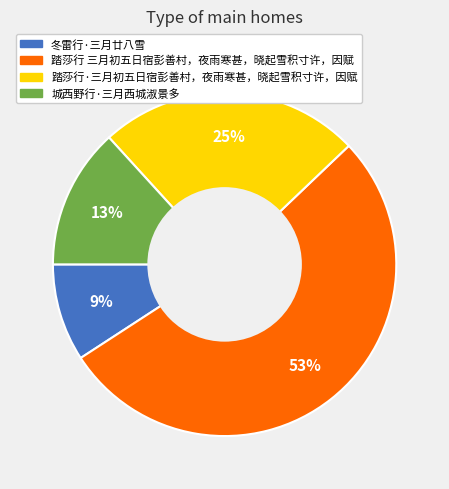

How many slices are in this pie chart?

4